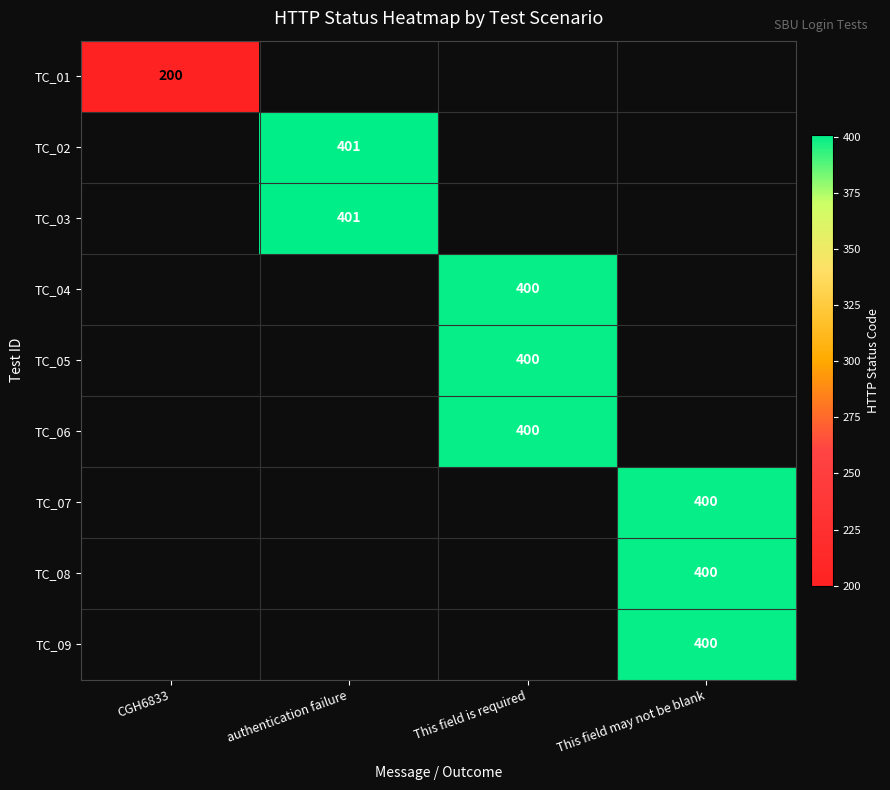

The value of TC_03 at authentication failure is 401. True or false?

True